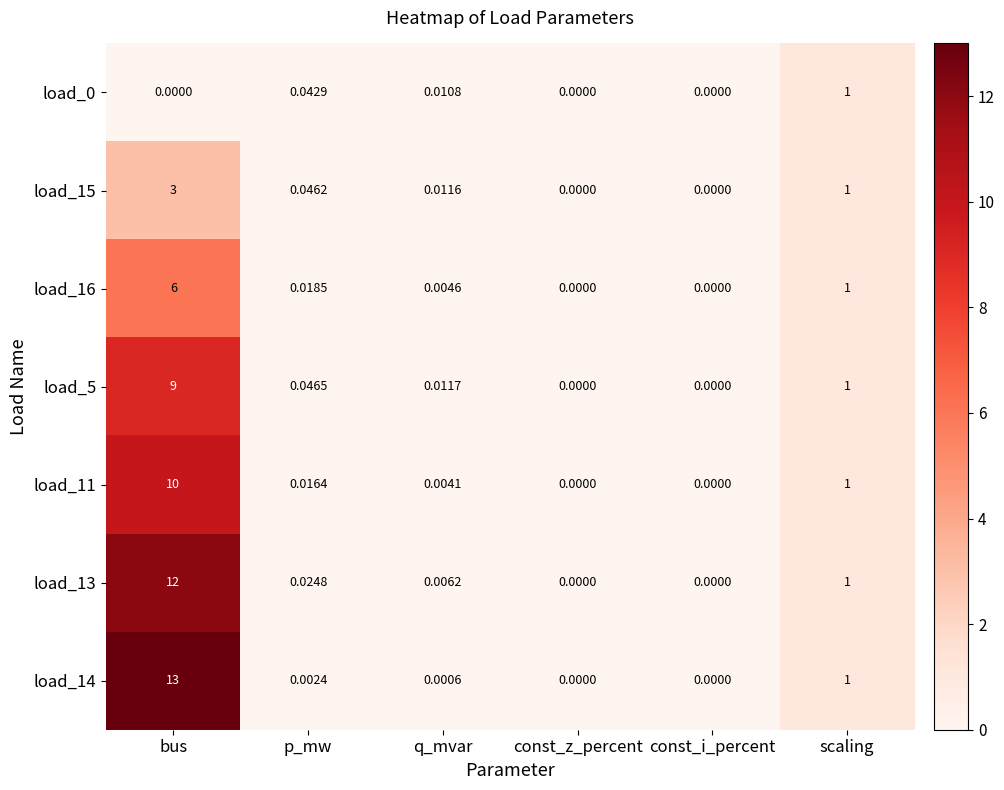

Which series has the largest range (max minus min)?

load_14